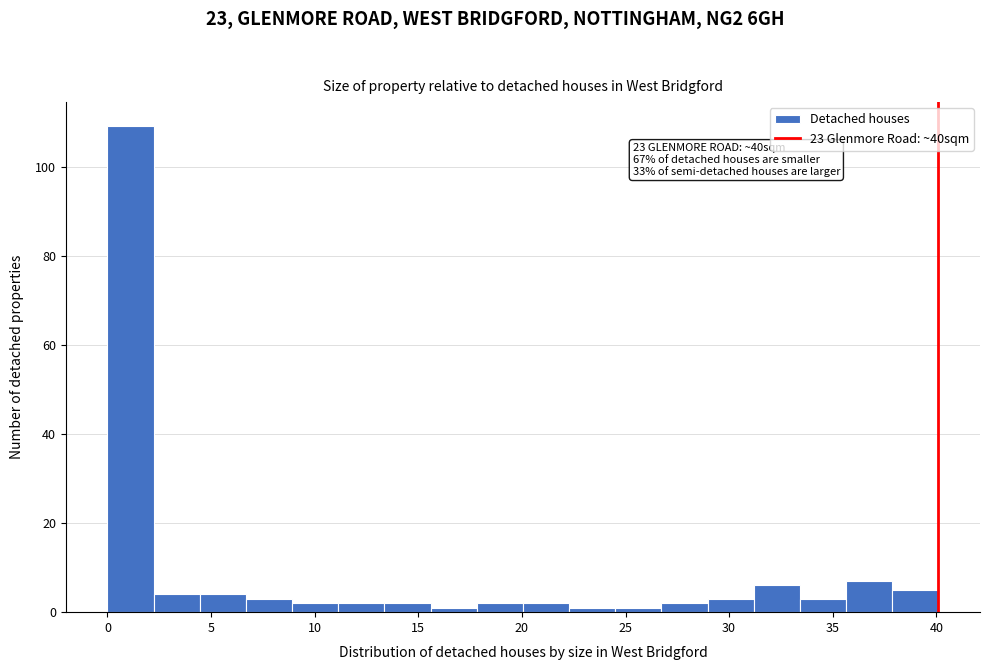

Over which range of the x-axis is the bar tallest?

0.0 to 2.0